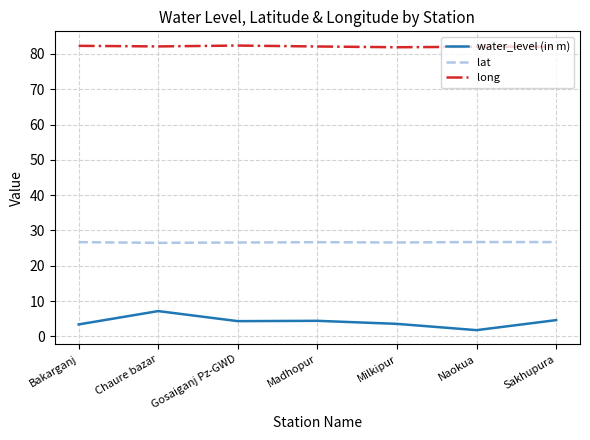

True or false: long and water_level (in m) intersect in this chart.

False